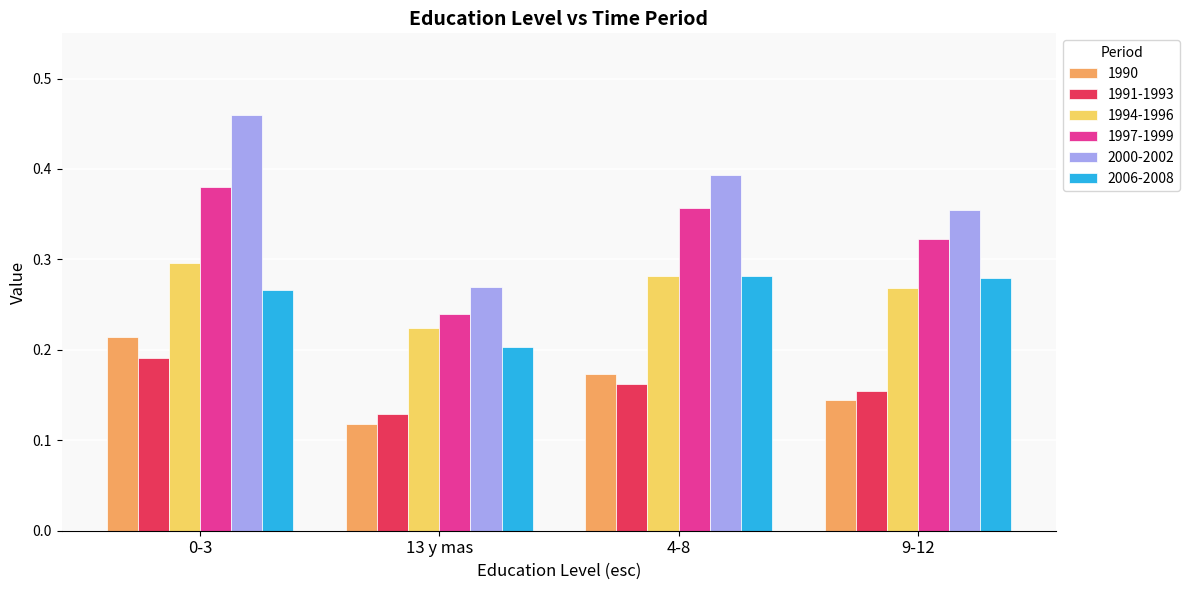

At which category is the sum across all series the highest?

0-3